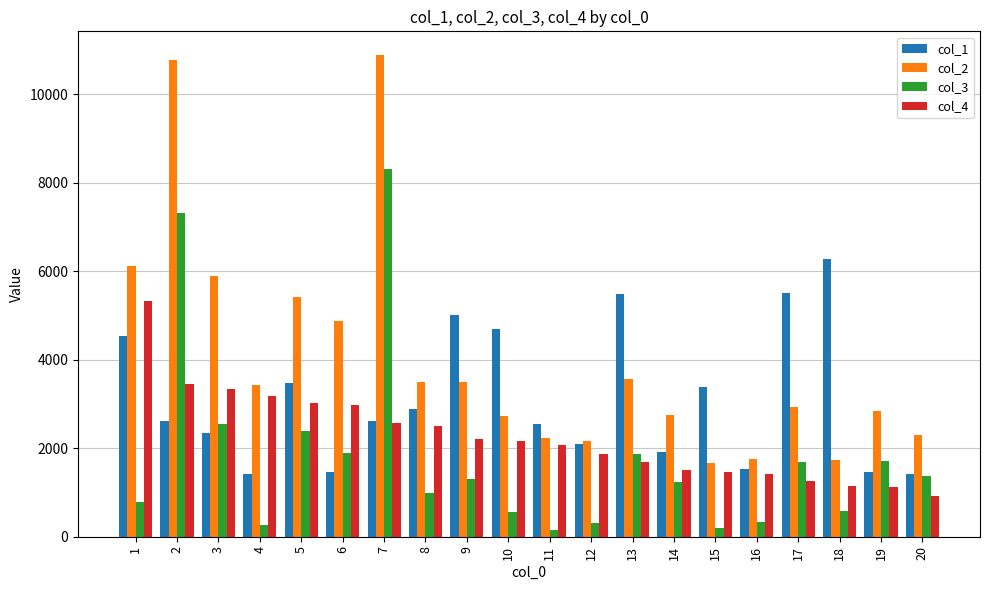

What is the difference between the highest and lowest values at 9?

3713